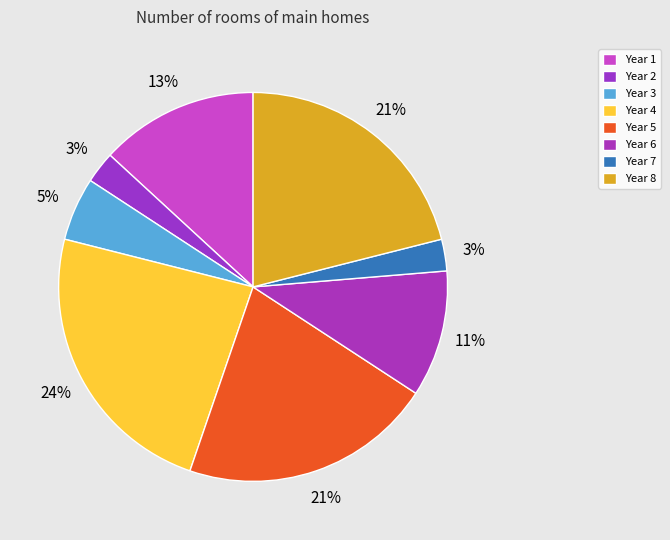

To the nearest percent, what is the difference between the largest and smallest slice percentages?

21%